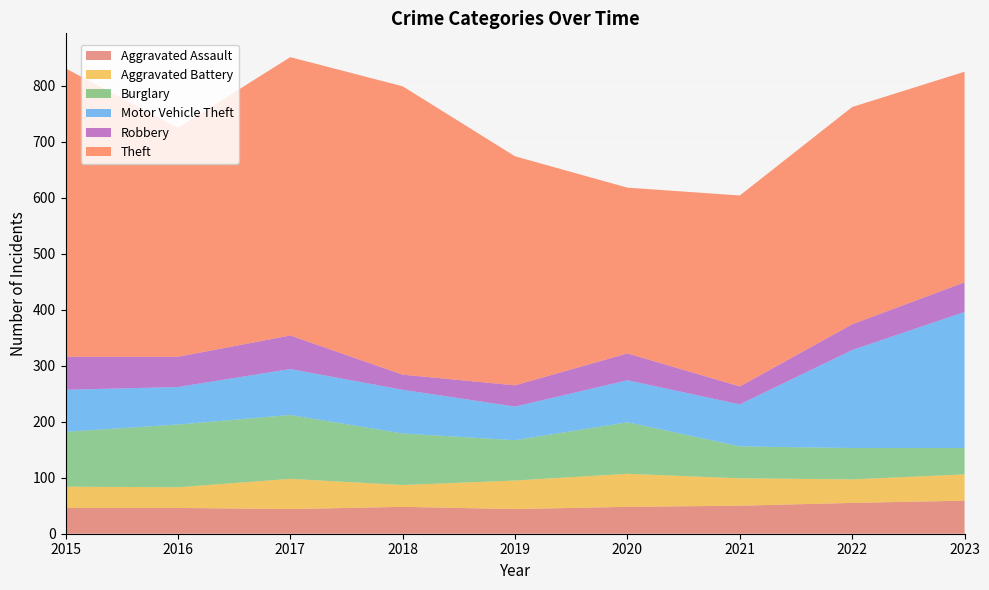

Reading right to left, extract all data points from this chart.

Aggravated Assault: 59	55	50	48	44	48	44	46	46
Aggravated Battery: 47	42	49	59	51	39	54	37	38
Burglary: 47	56	57	92	72	92	114	112	98
Motor Vehicle Theft: 243	175	75	75	60	78	82	67	75
Robbery: 53	46	32	48	38	27	60	54	59
Theft: 376	388	341	296	409	515	497	409	515